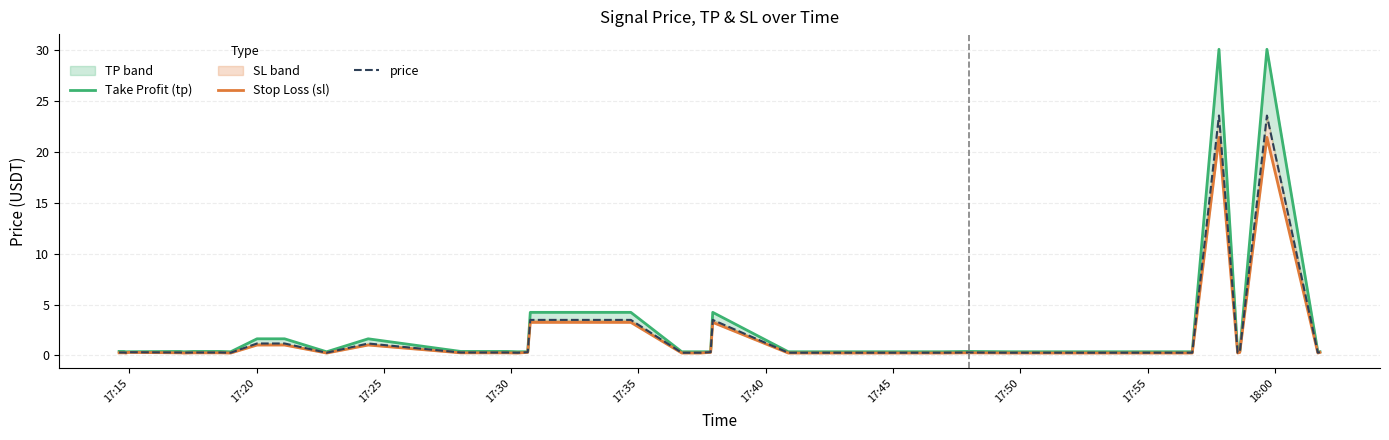

How many distinct data groups are displayed?

3